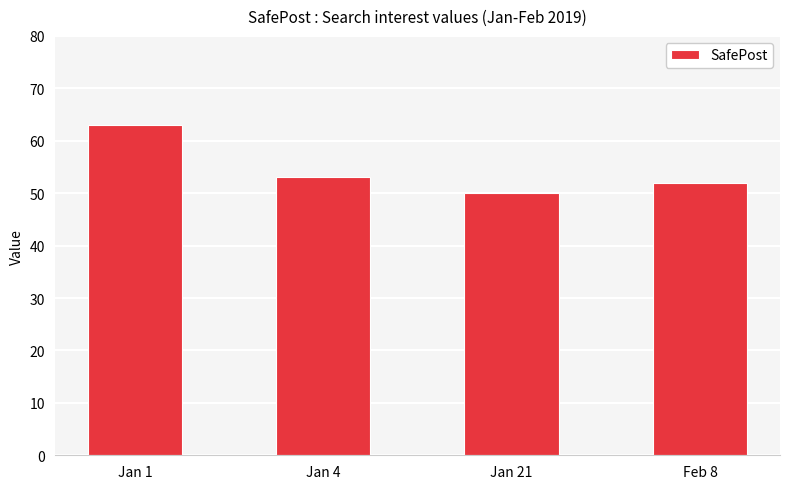

List the labels in order of value, largest first.

Jan 1, Jan 4, Feb 8, Jan 21